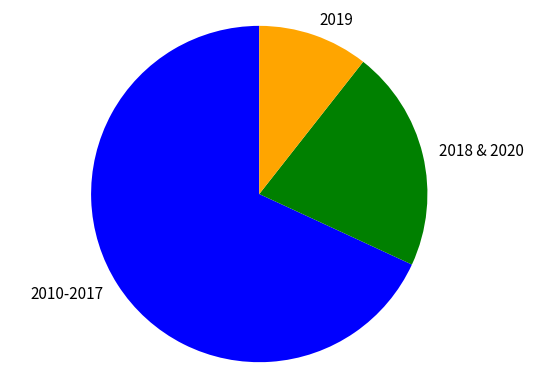

Is it true that 2019 is 11% of the pie?

True